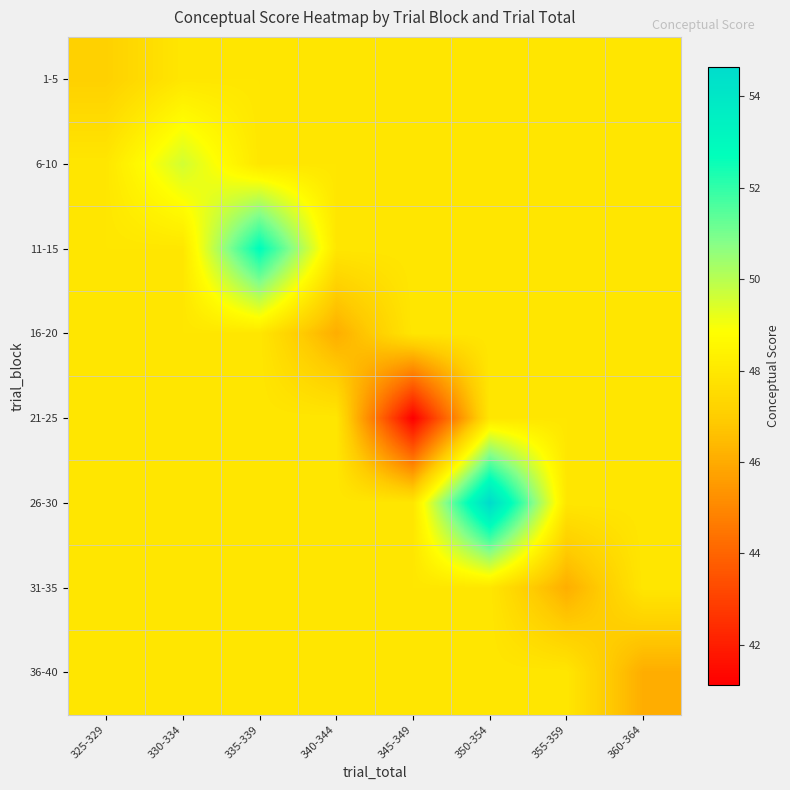

What is the difference between the highest and lowest values at 340-344?

1.9